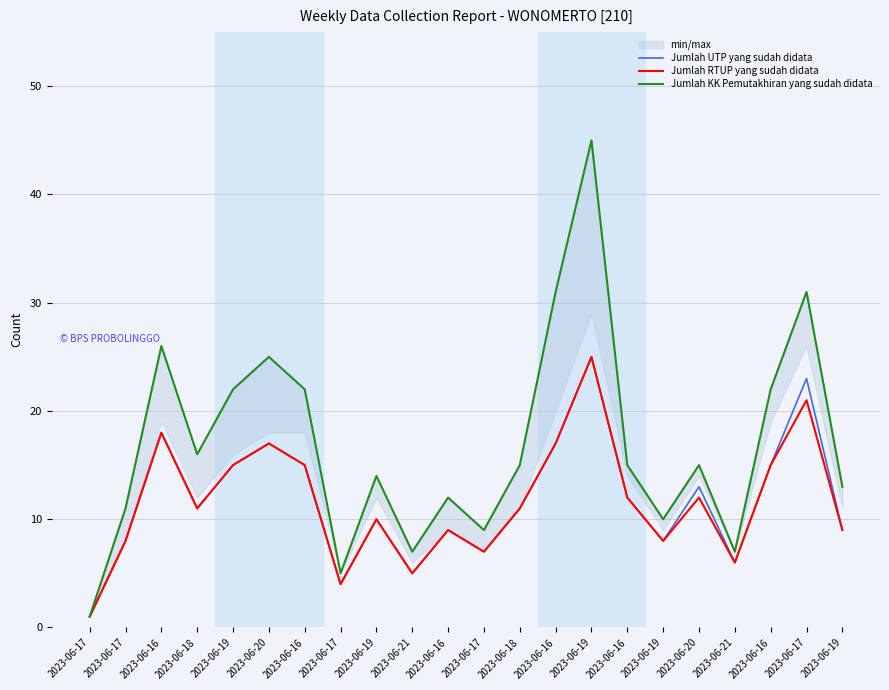

Reading right to left, what are all the values shown in this chart?

Jumlah UTP yang sudah didata: 2023-06-19=9	2023-06-17=23	2023-06-16=15	2023-06-21=6	2023-06-20=13	2023-06-19=8	2023-06-16=12	2023-06-19=25	2023-06-16=17	2023-06-18=11	2023-06-17=7	2023-06-16=9	2023-06-21=5	2023-06-19=10	2023-06-17=4	2023-06-16=15	2023-06-20=17	2023-06-19=15	2023-06-18=11	2023-06-16=18	2023-06-17=8	2023-06-17=1
Jumlah RTUP yang sudah didata: 2023-06-19=9	2023-06-17=21	2023-06-16=15	2023-06-21=6	2023-06-20=12	2023-06-19=8	2023-06-16=12	2023-06-19=25	2023-06-16=17	2023-06-18=11	2023-06-17=7	2023-06-16=9	2023-06-21=5	2023-06-19=10	2023-06-17=4	2023-06-16=15	2023-06-20=17	2023-06-19=15	2023-06-18=11	2023-06-16=18	2023-06-17=8	2023-06-17=1
Jumlah KK Pemutakhiran yang sudah didata: 2023-06-19=13	2023-06-17=31	2023-06-16=22	2023-06-21=7	2023-06-20=15	2023-06-19=10	2023-06-16=15	2023-06-19=45	2023-06-16=31	2023-06-18=15	2023-06-17=9	2023-06-16=12	2023-06-21=7	2023-06-19=14	2023-06-17=5	2023-06-16=22	2023-06-20=25	2023-06-19=22	2023-06-18=16	2023-06-16=26	2023-06-17=11	2023-06-17=1